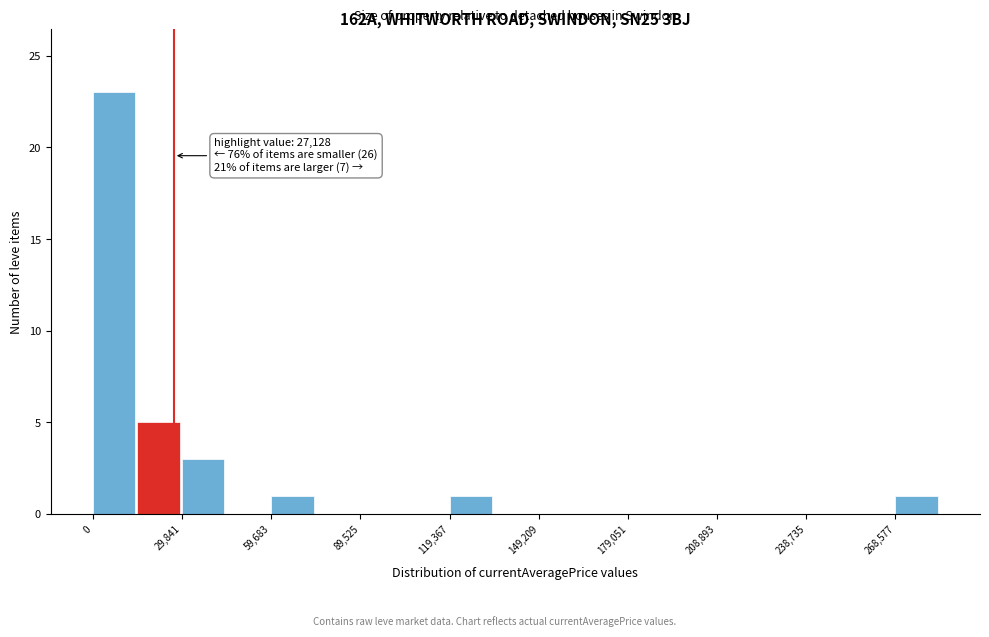

Around what value on the x-axis is the tallest bar? Give the approximate position of its centre, as read against the axis.

5000